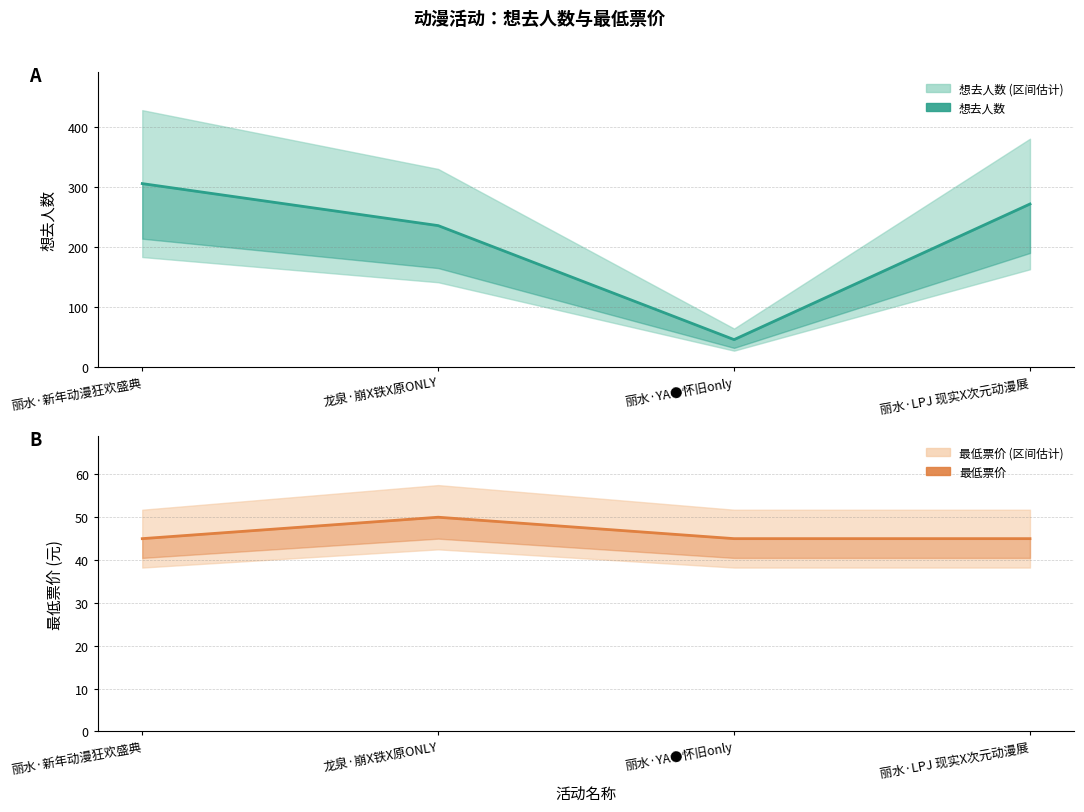

True or false: 最低票价 has more than 1 points higher than both neighbors.

False